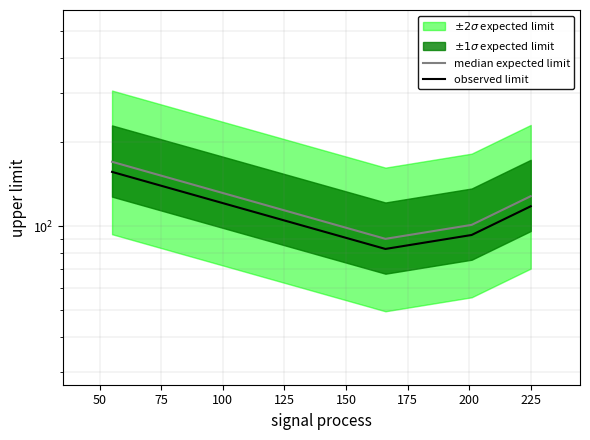

Between 50 and 100, which is larger?

100